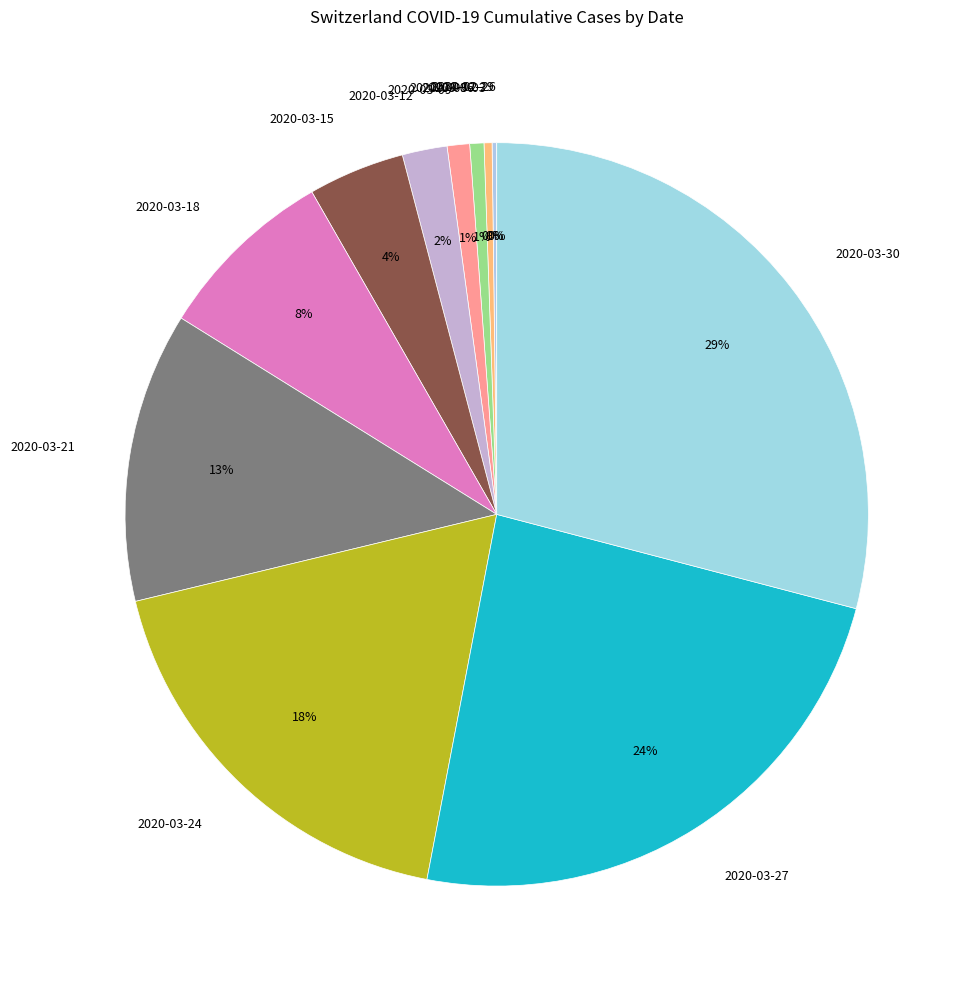

True or false: 2020-03-18 accounts for 17% of the total.

False